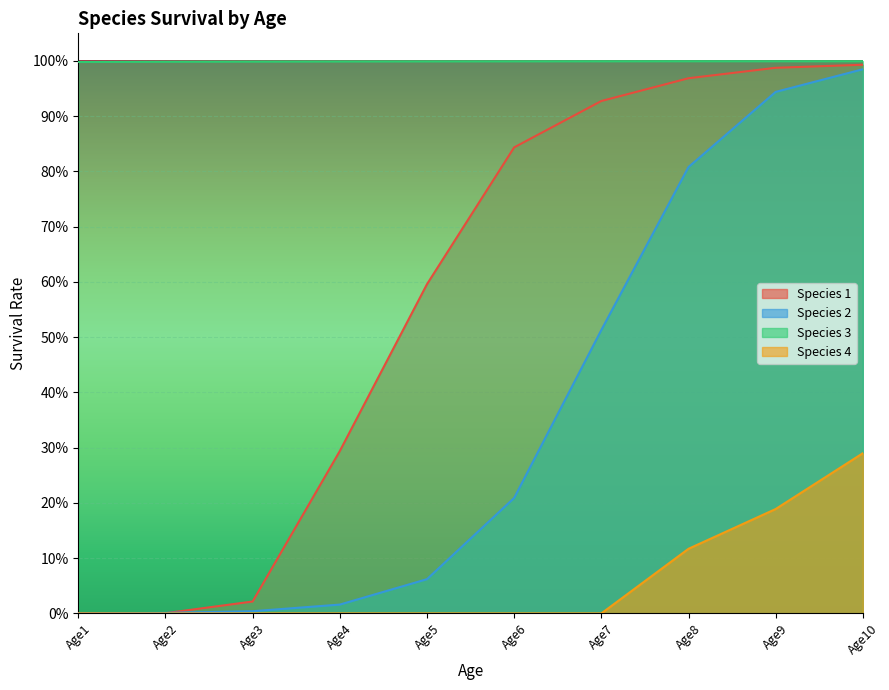

Reading left to right, transcribe all the data shown in this chart.

Species 1: Age1=0.0	Age2=0.0	Age3=0.0	Age4=0.3	Age5=0.6	Age6=0.8	Age7=0.9	Age8=1.0	Age9=1.0	Age10=1.0
Species 2: Age1=0.0	Age2=0.0	Age3=0.0	Age4=0.0	Age5=0.1	Age6=0.2	Age7=0.5	Age8=0.8	Age9=0.9	Age10=1.0
Species 3: Age1=1.0	Age2=1.0	Age3=1.0	Age4=1.0	Age5=1.0	Age6=1.0	Age7=1.0	Age8=1.0	Age9=1.0	Age10=1.0
Species 4: Age1=0.0	Age2=0.0	Age3=0.0	Age4=0.0	Age5=0.0	Age6=0.0	Age7=0.0	Age8=0.1	Age9=0.2	Age10=0.3